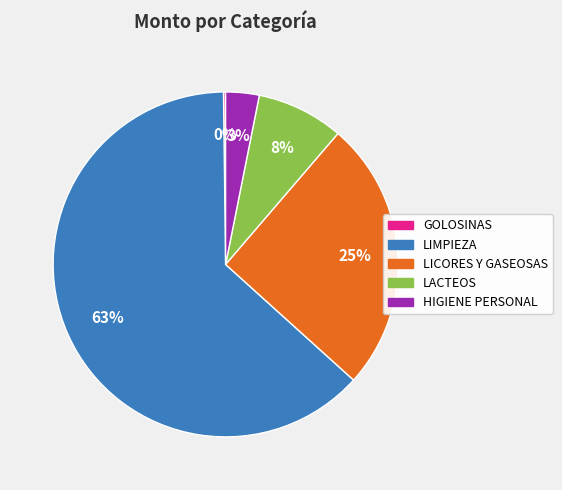

Which category has the biggest portion of the pie?

LIMPIEZA